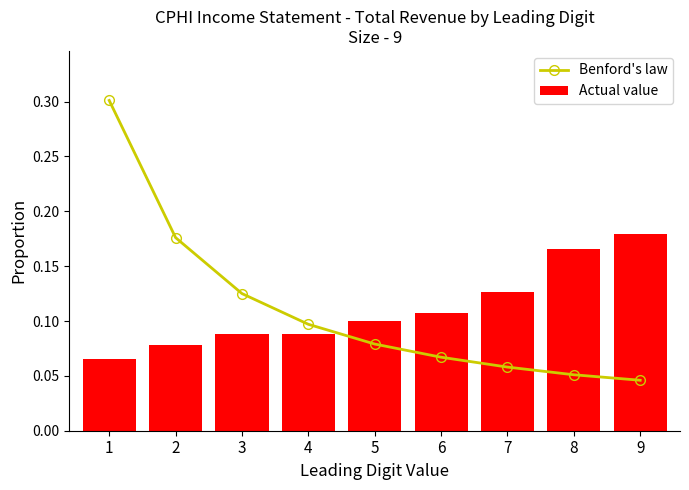

Which series has the widest spread of values?

Benford's law